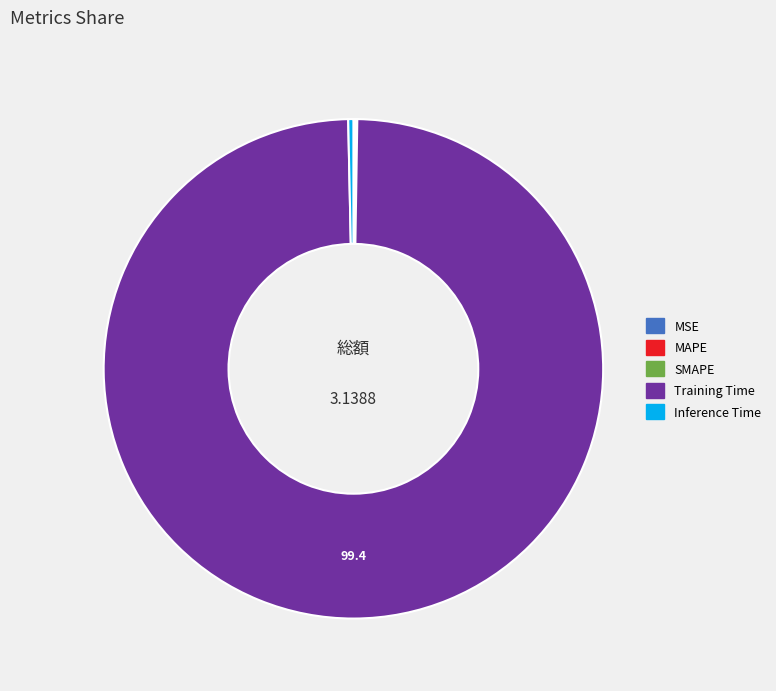

Which slice represents more than half of the pie?

Training Time